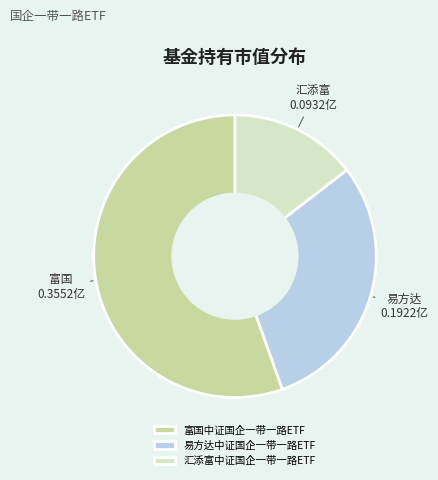

How many segments does this pie chart have?

3